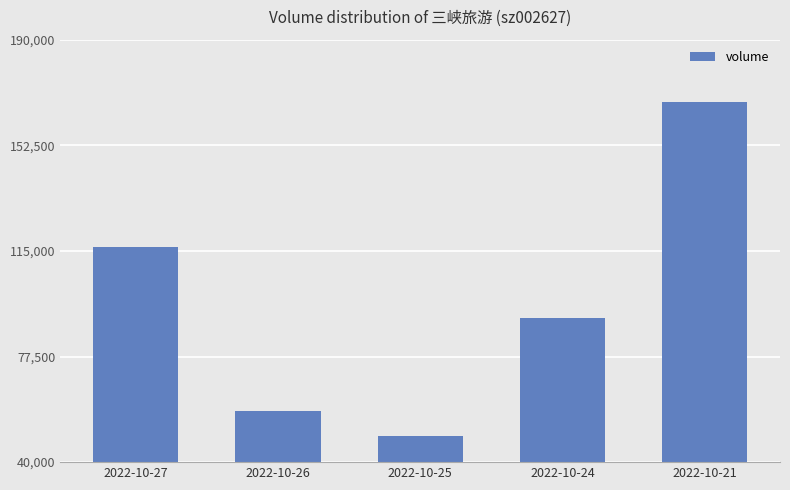

Is it true that the value at 2022-10-24 is 55665?

False